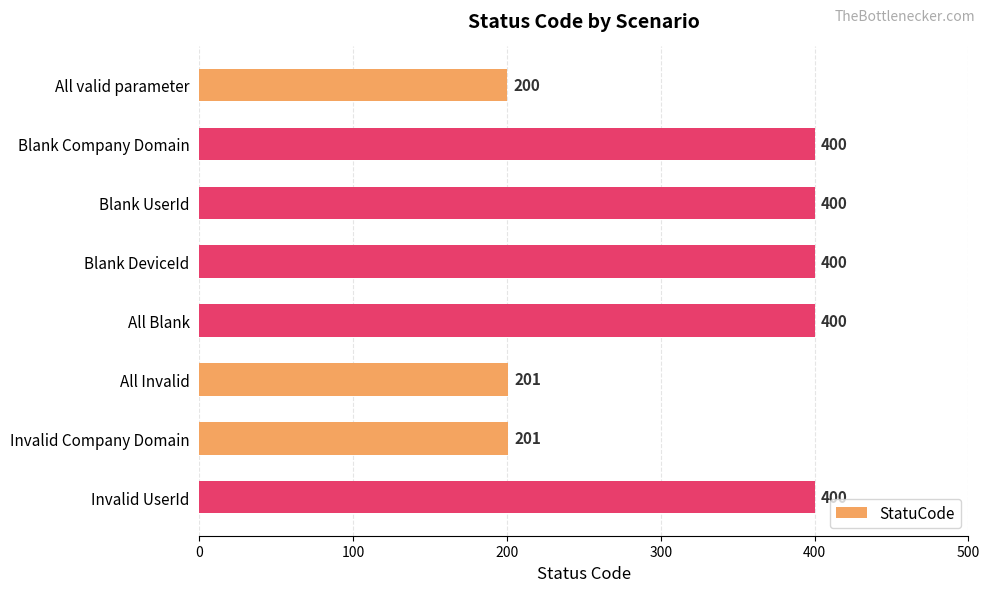

What is the sum of all values?

2602